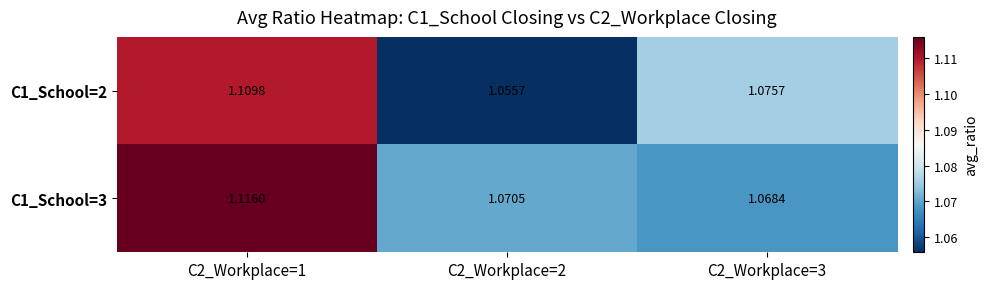

Rank the series by their maximum value, from highest to lowest.

C1_School=3, C1_School=2